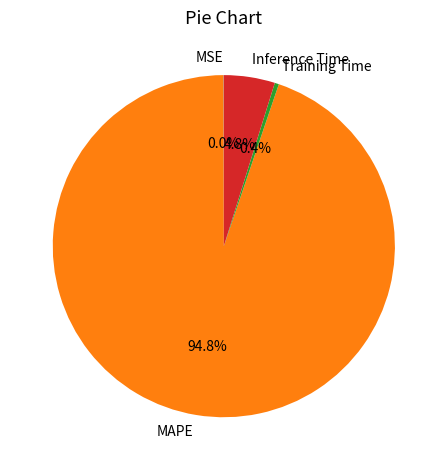

Which slice is the largest?

MAPE